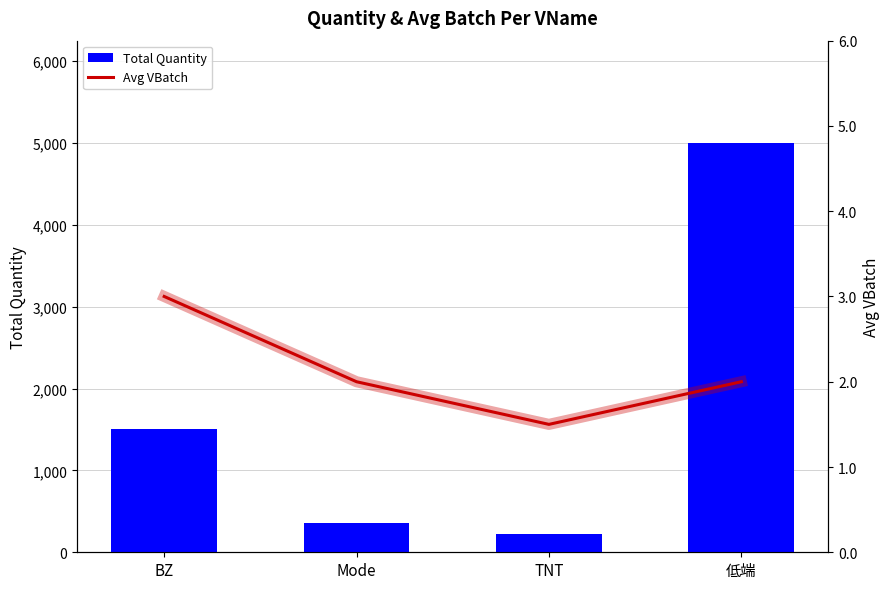

What position from the left is TNT?

3